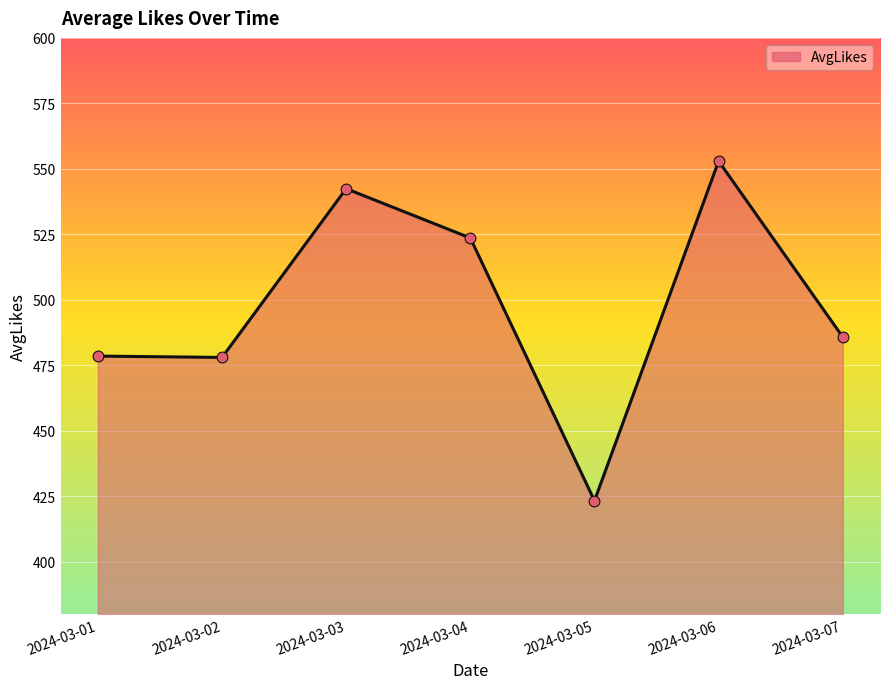

Which has a higher value, 2024-03-05 or 2024-03-07?

2024-03-07